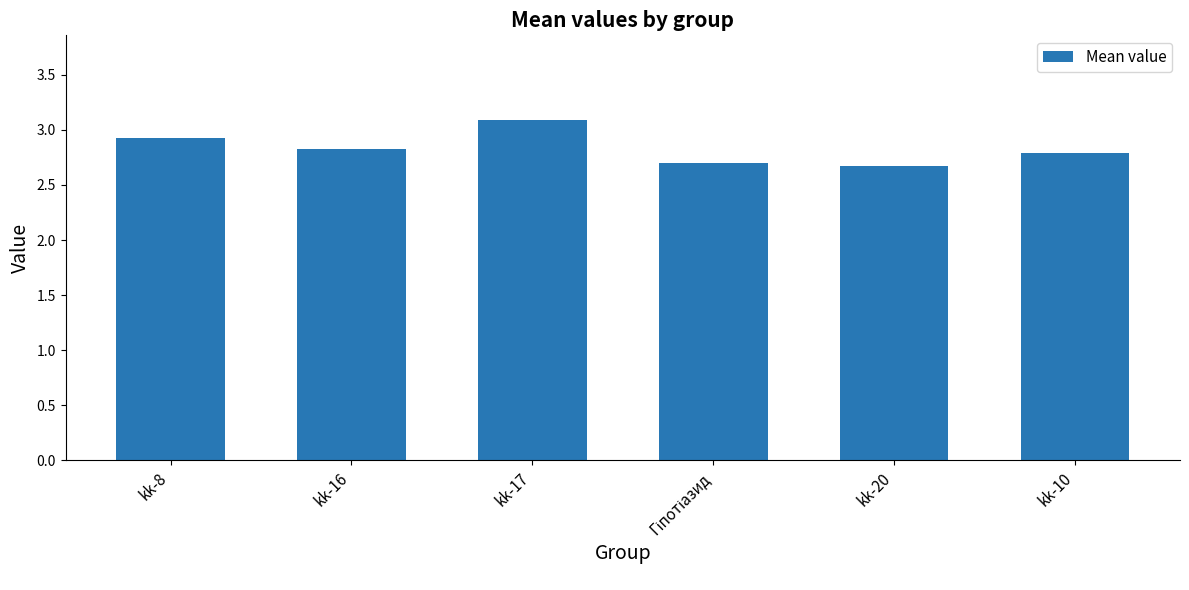

Count the values in the range 2 to 3.

5